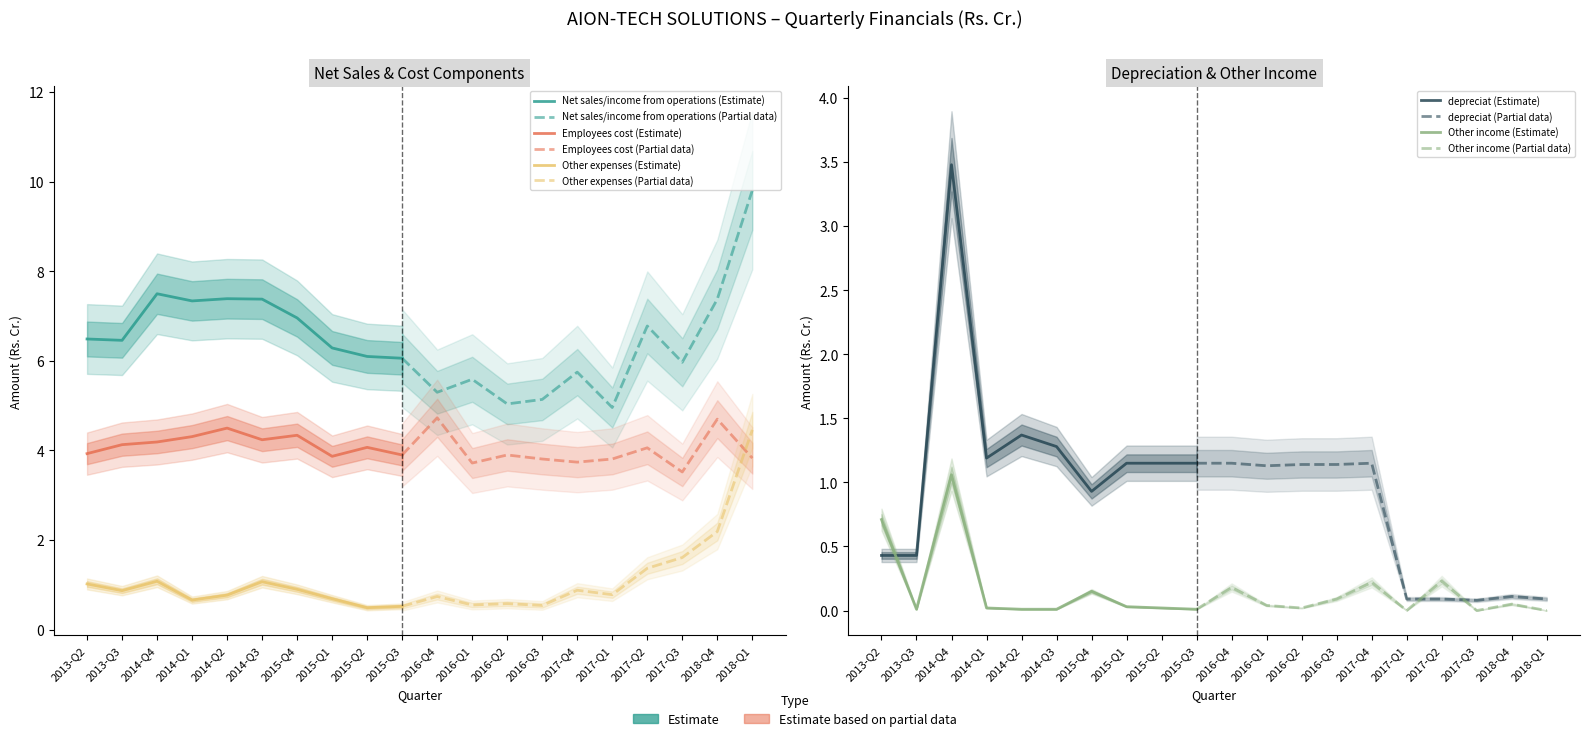

Where is Other income nearest to the value 0?

2017-Q1